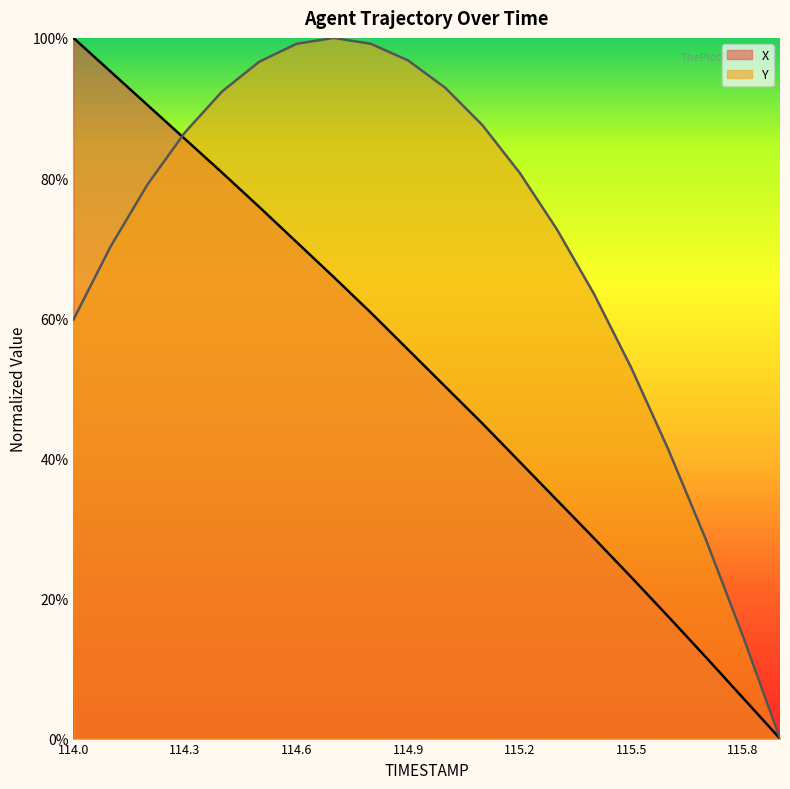

Between 115.6 and 115.0, which is larger?

115.0